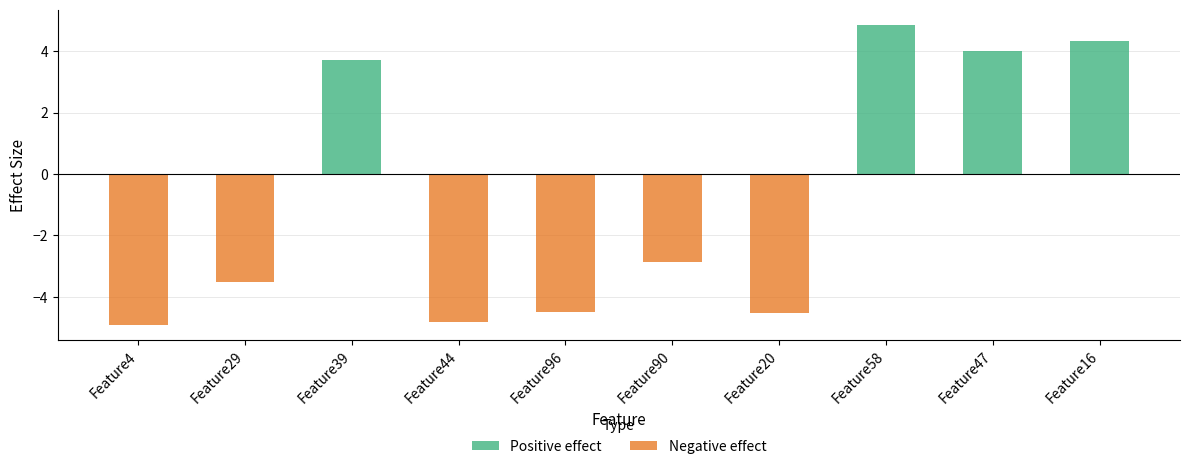

Which has a higher value, Feature47 or Feature44?

Feature47